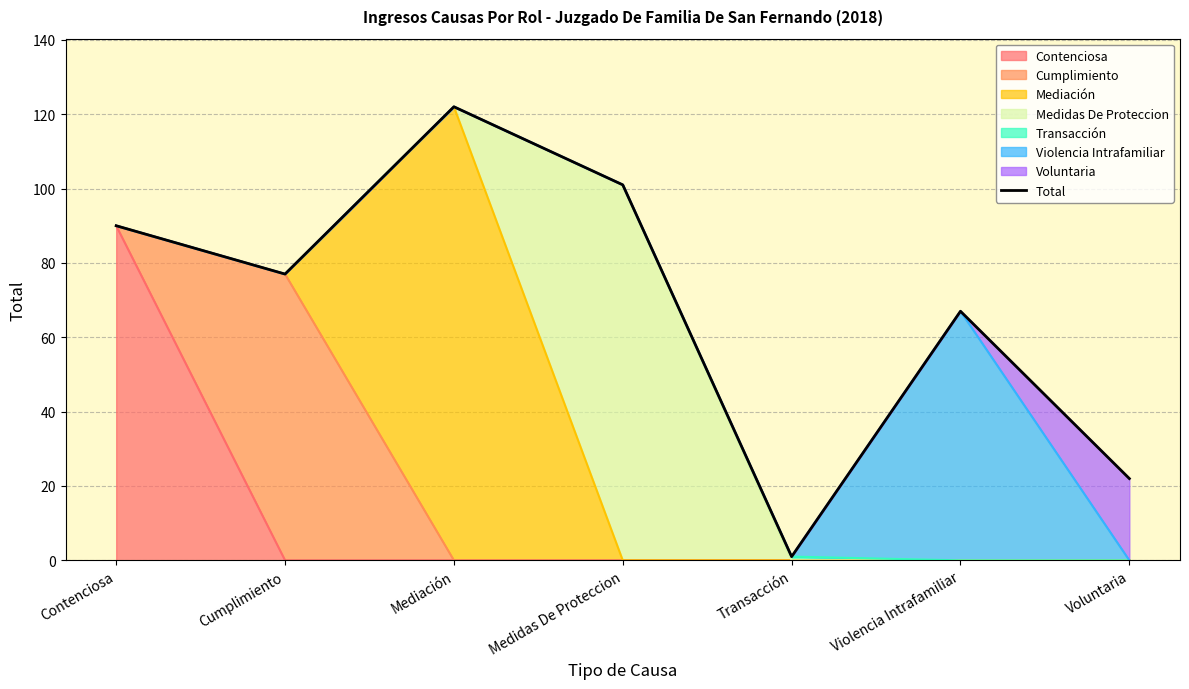

Rank the categories by value from lowest to highest.

Transacción, Voluntaria, Violencia Intrafamiliar, Cumplimiento, Contenciosa, Medidas De Proteccion, Mediación